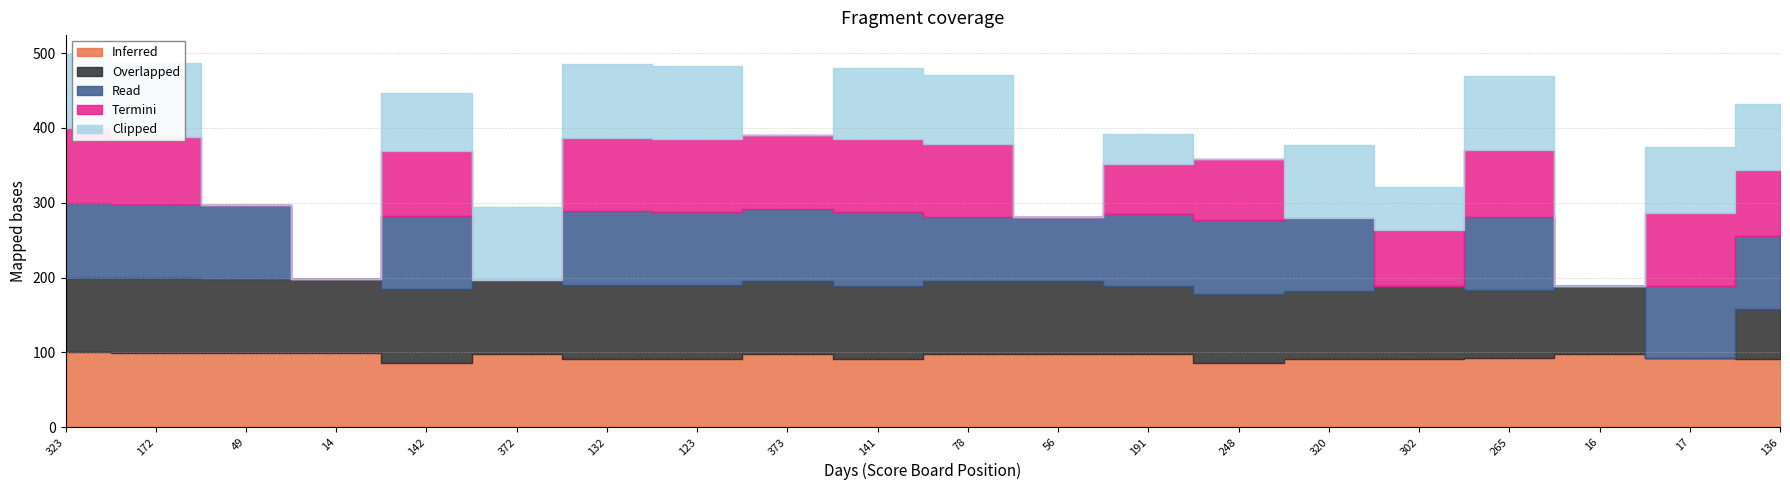

The Termini series shows 0.0 at 56. True or false?

True